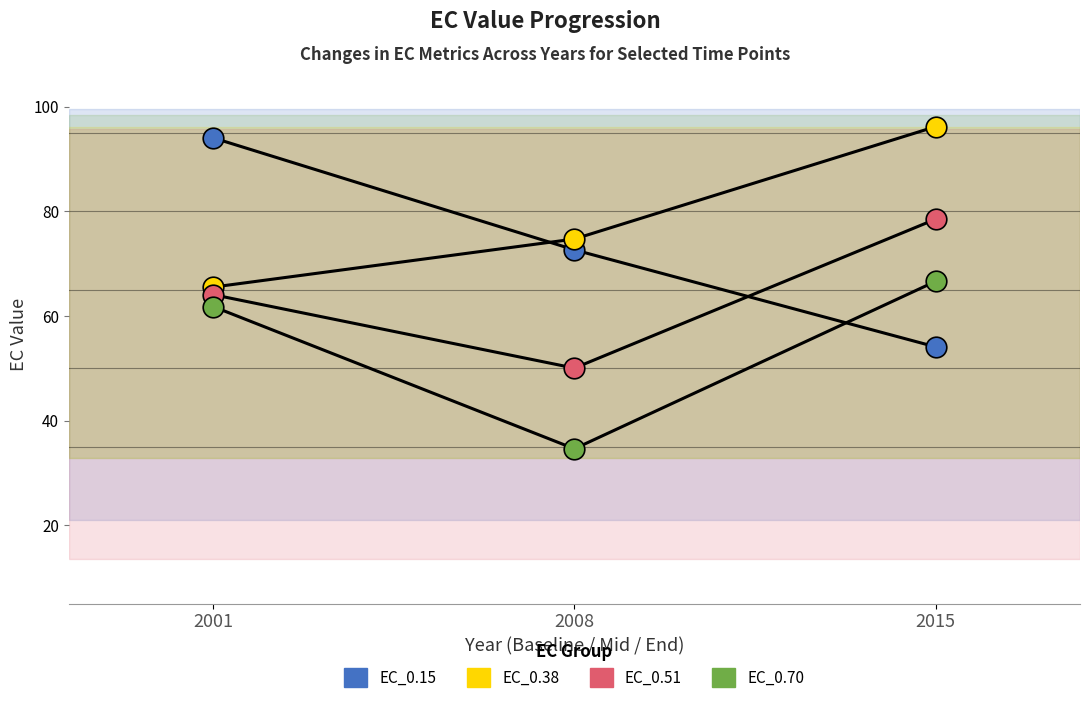

Is the value of EC_0.15 at 2015 greater than the value of EC_0.38 at 2001?

No